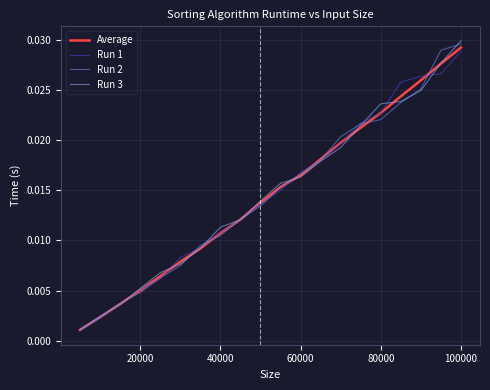

List the series in order of their overall mean, highest first.

Run 3, Run 1, Average, Run 2